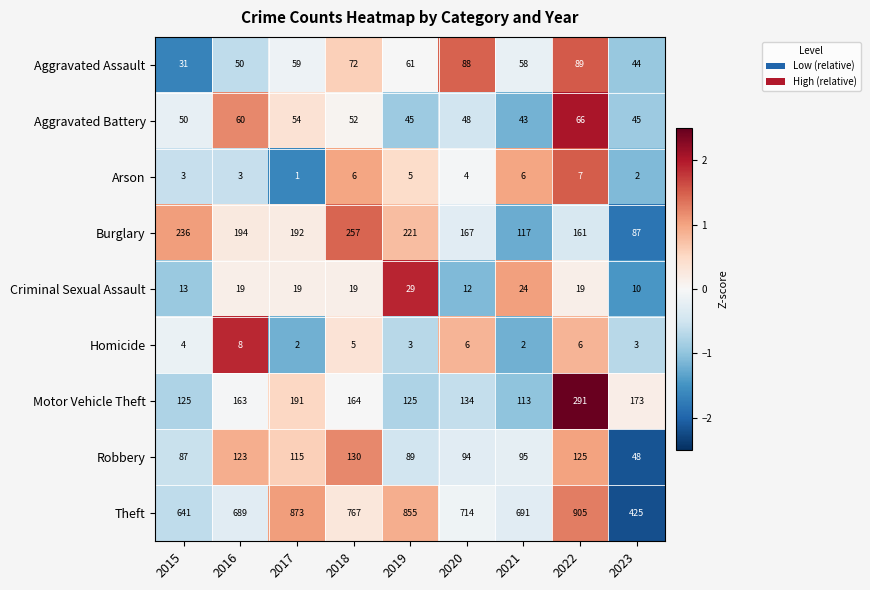

How many categories are shown in the chart?

9